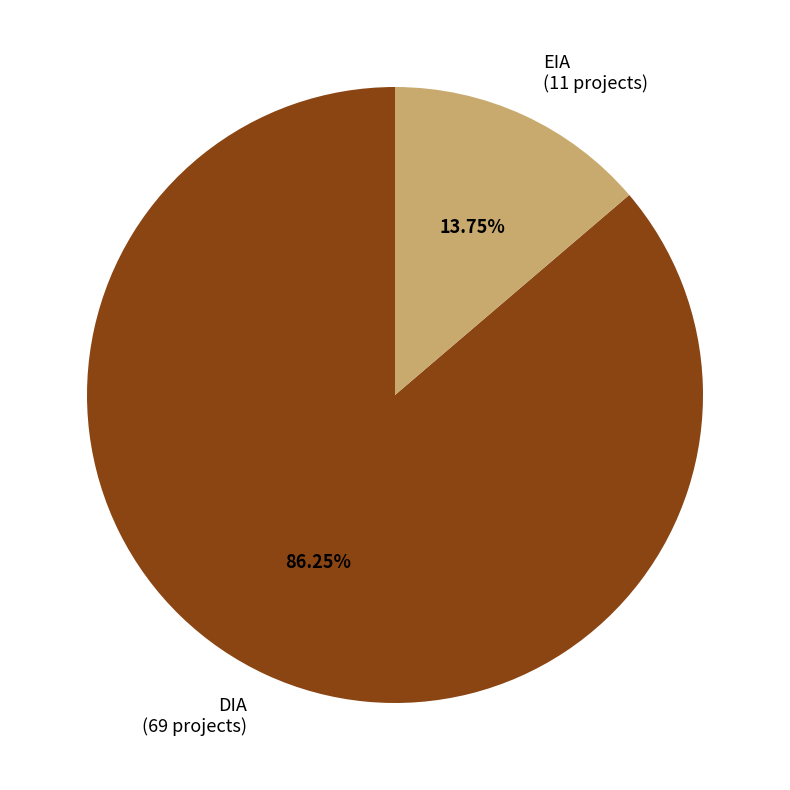

Which category has the smallest portion of the pie?

EIA